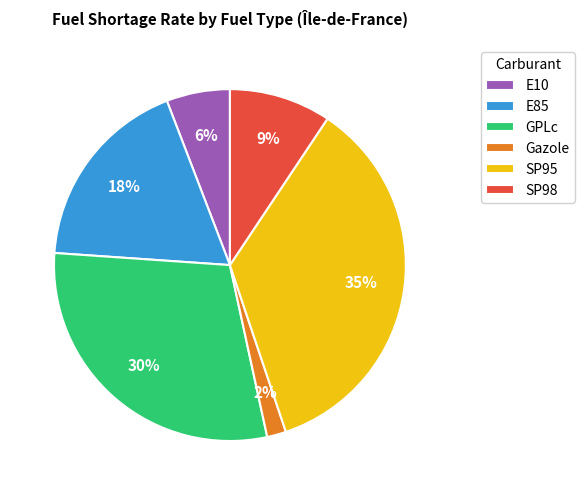

To the nearest percent, what is the combined percentage of SP98 and Gazole?

11%